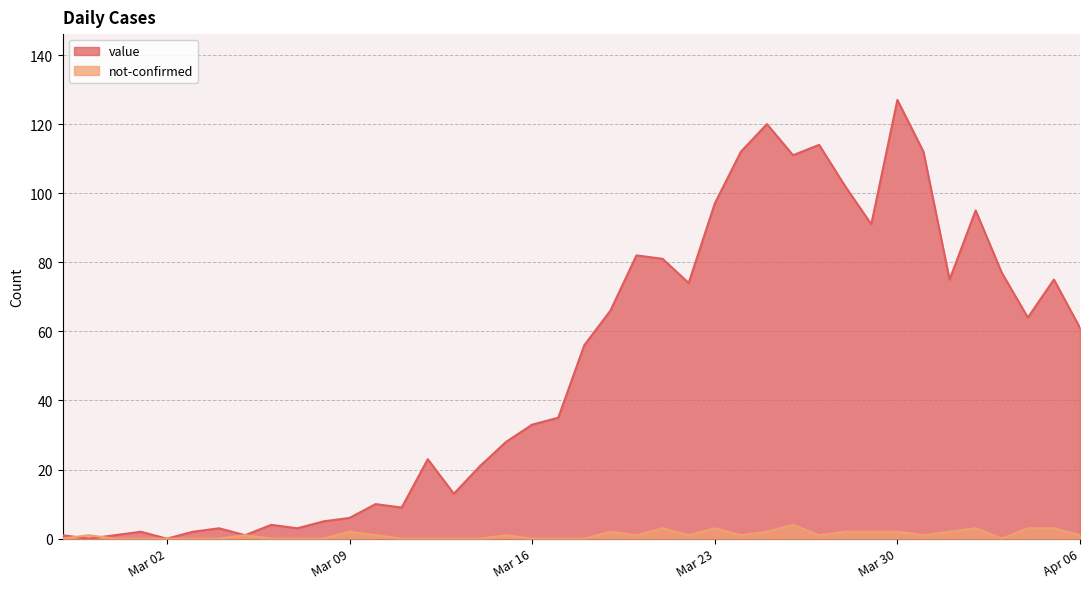

At 2020-03-28, list the series in order from smallest to largest.

not-confirmed, value